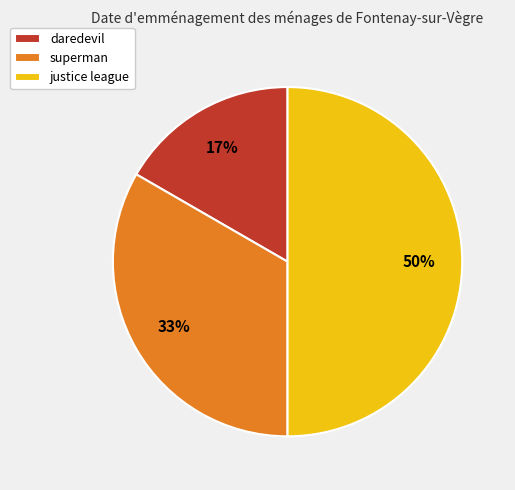

Is superman the majority of the pie?

No